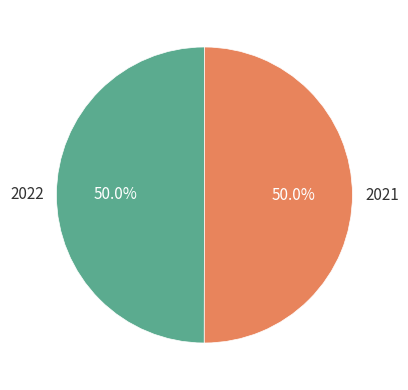

What percentage do 2021 and 2022 together represent?

100.0%